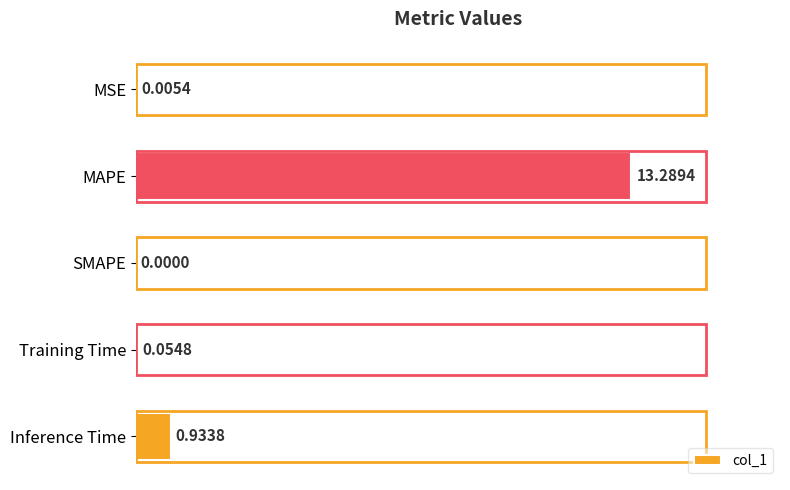

What is the change in value from SMAPE to Training Time?

+0.1